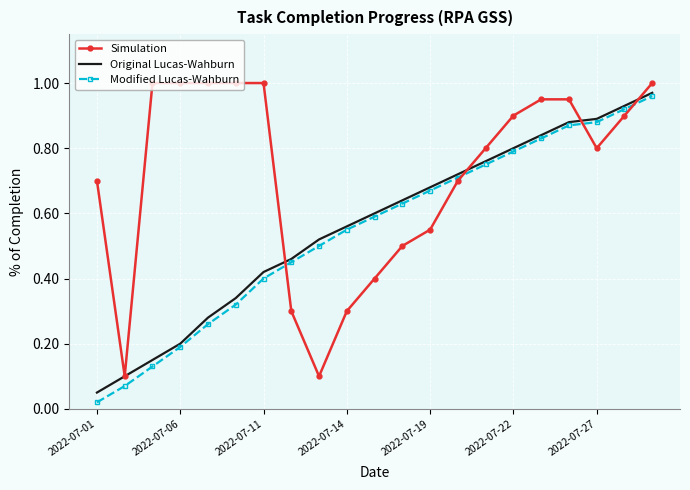

Which series has the largest total across all categories?

Simulation